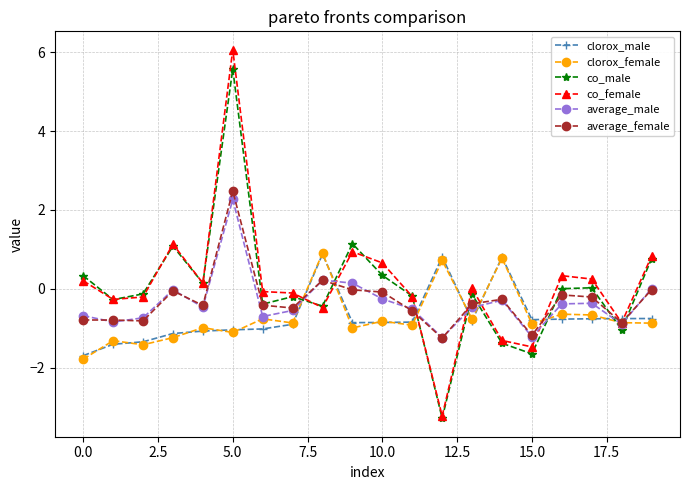

Does the chart have visible grid lines?

Yes